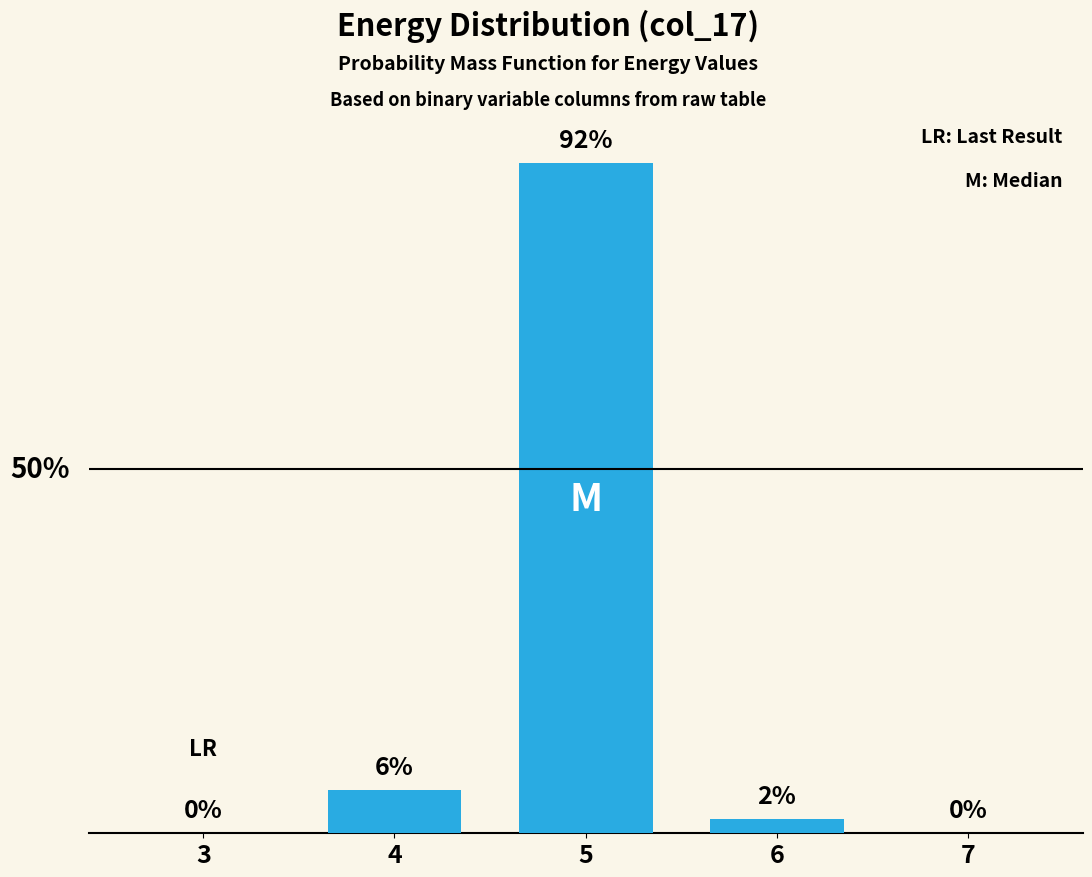

The chart shows a value of 0 at 7. True or false?

True